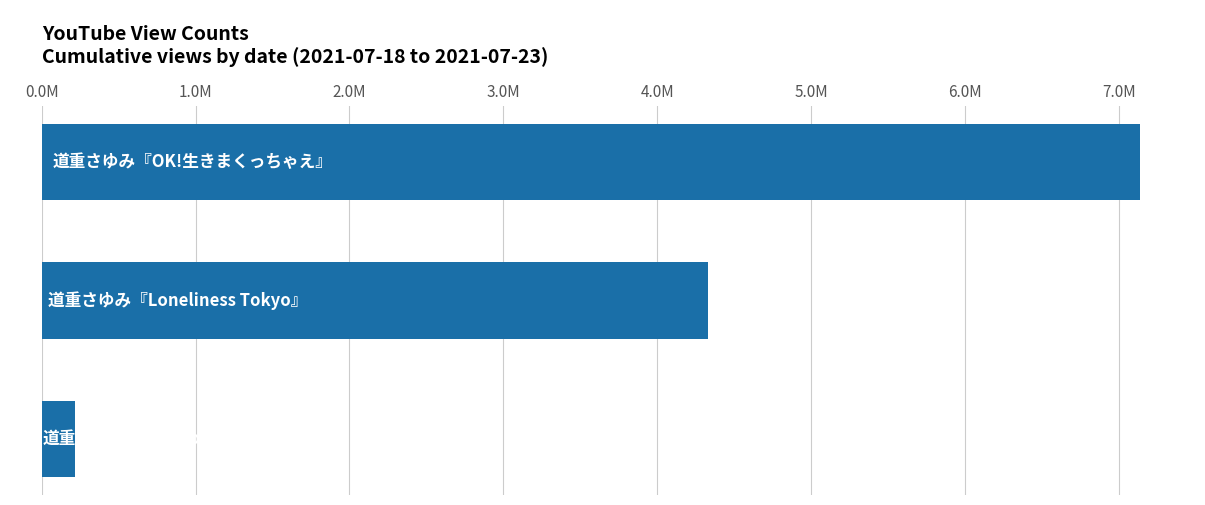

Does the chart contain any negative values?

No